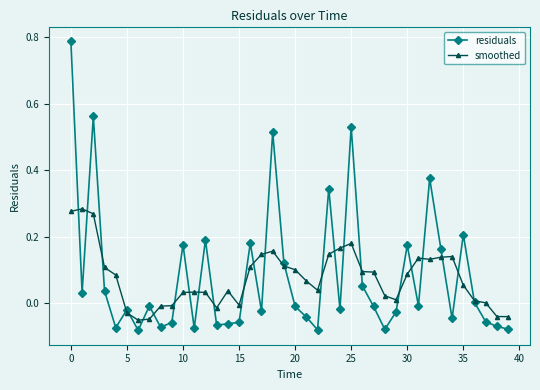

How many series are shown in this chart?

2